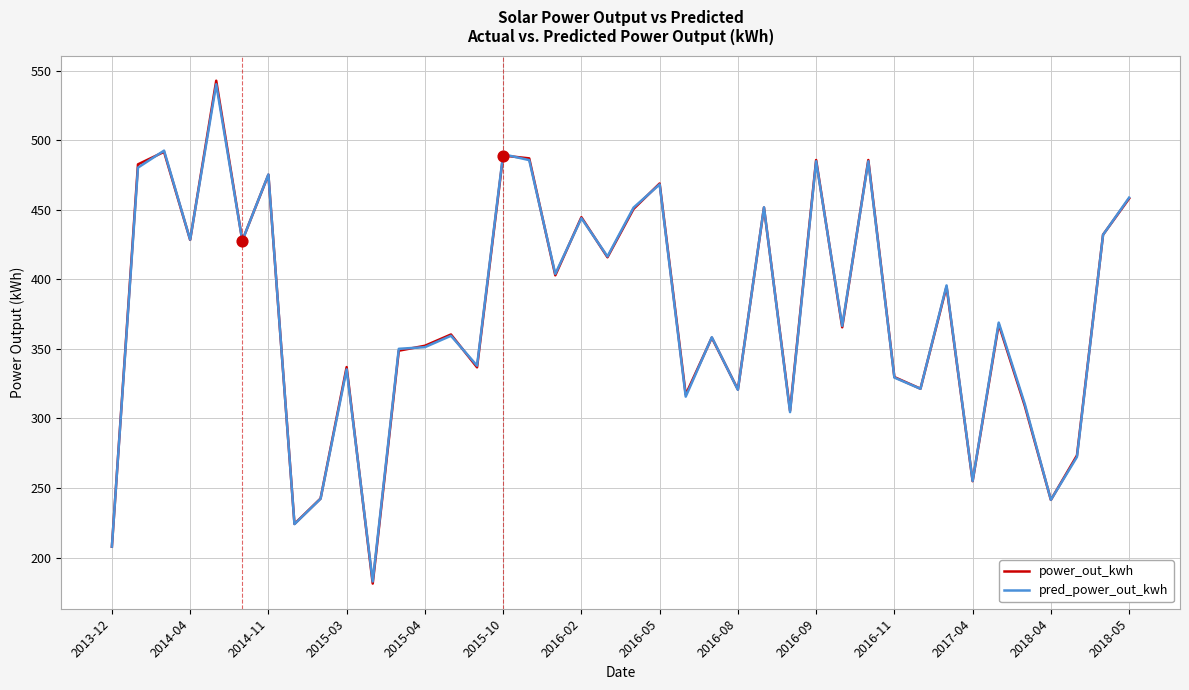

What is the lowest value of the power_out_kwh series?

181.3